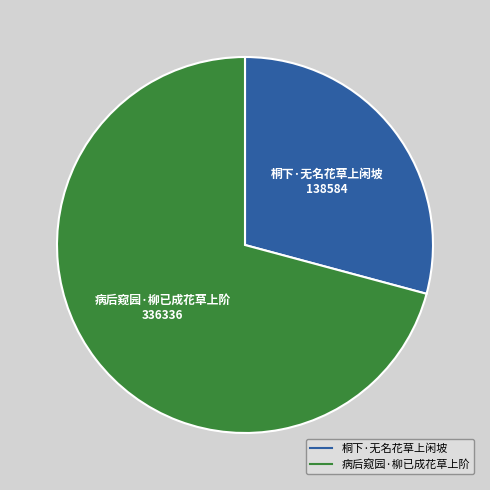

Which category has the smallest portion of the pie?

桐下·无名花草上闲坡